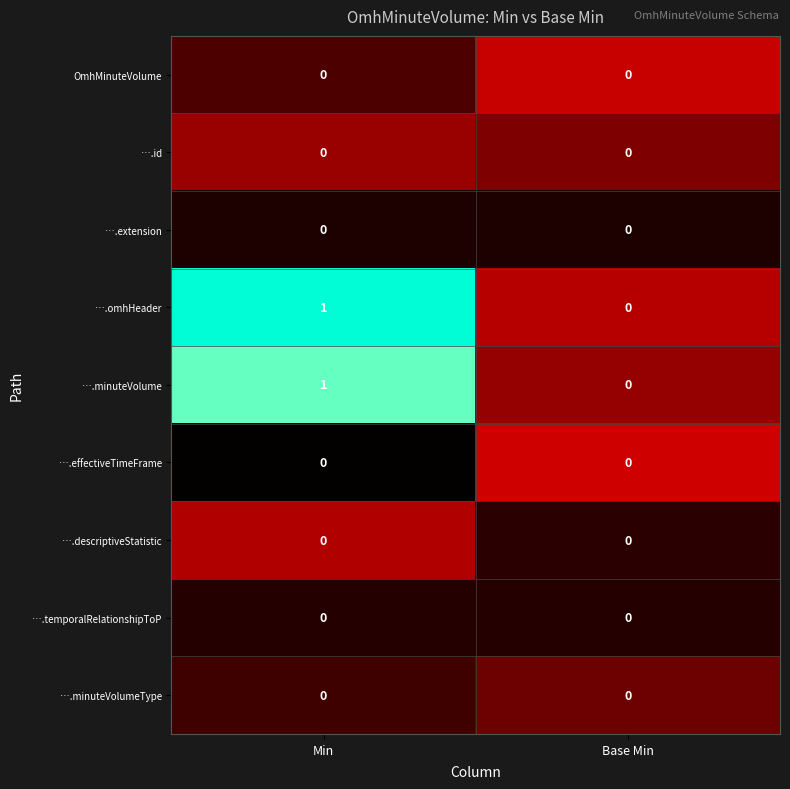

At which category is the sum across all series the highest?

Min